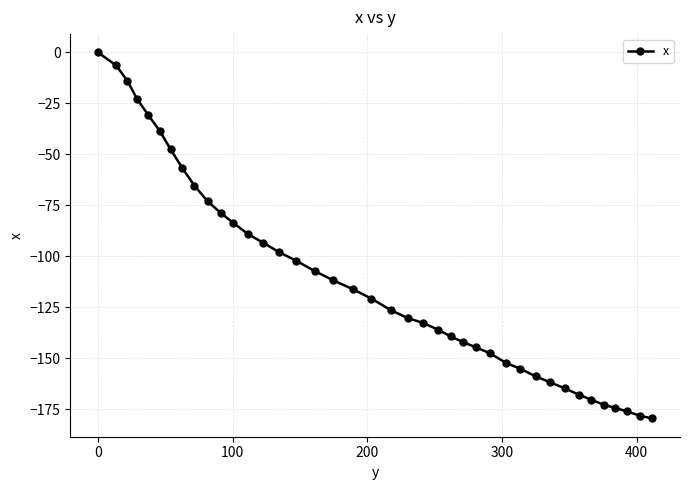

What is the average value?

-111.7